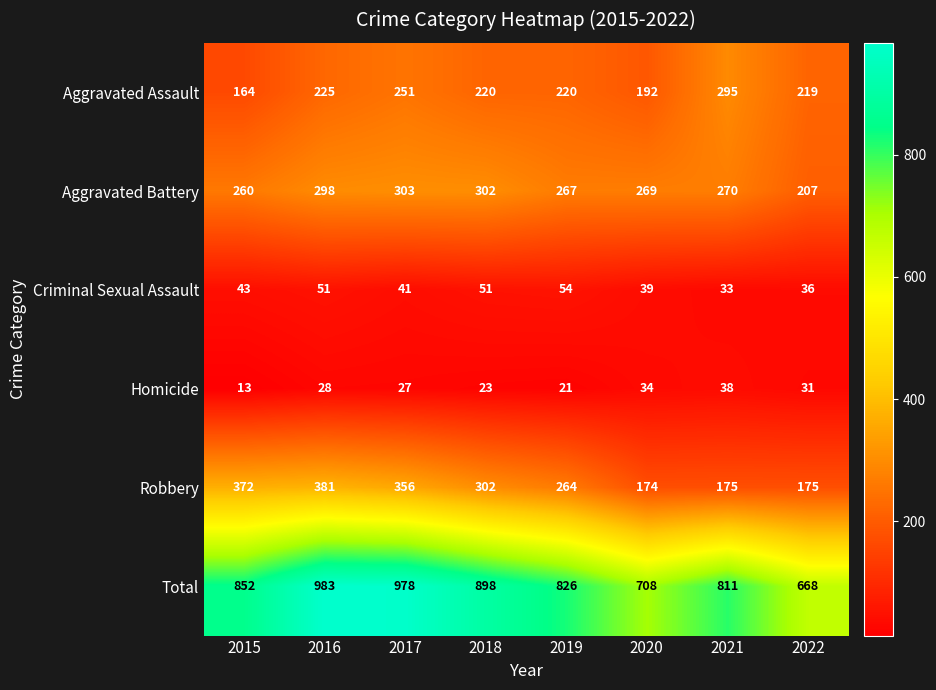

What is the spread (max minus min) of values at 2019?

805